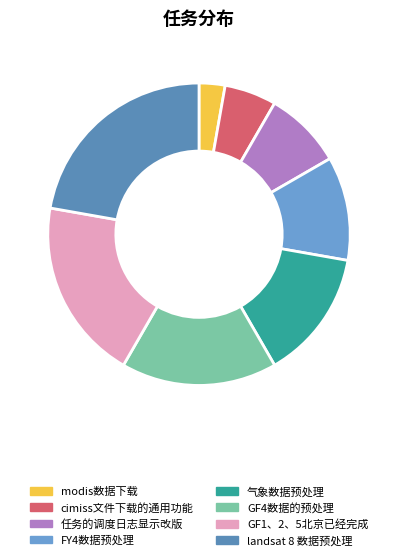

What is the total percentage of cimiss文件下载的通用功能 and GF1、2、5北京已经完成?

25.0%